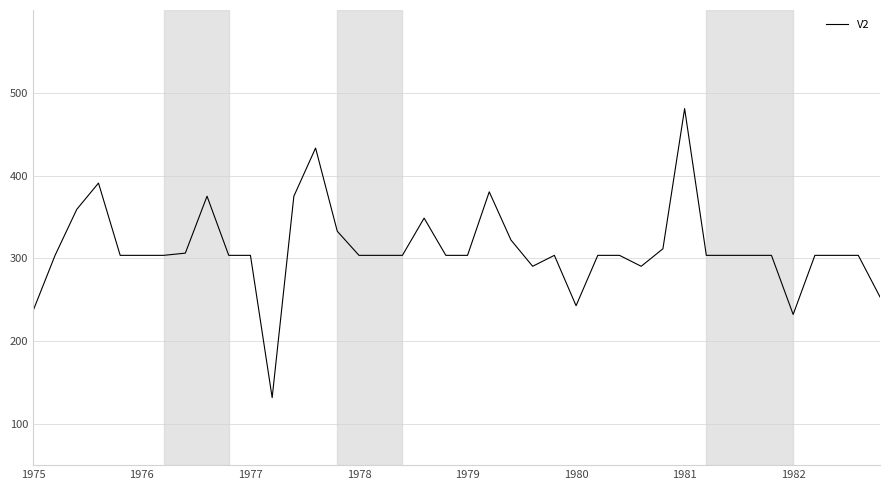

What is the difference between the maximum and minimum values?

349.3